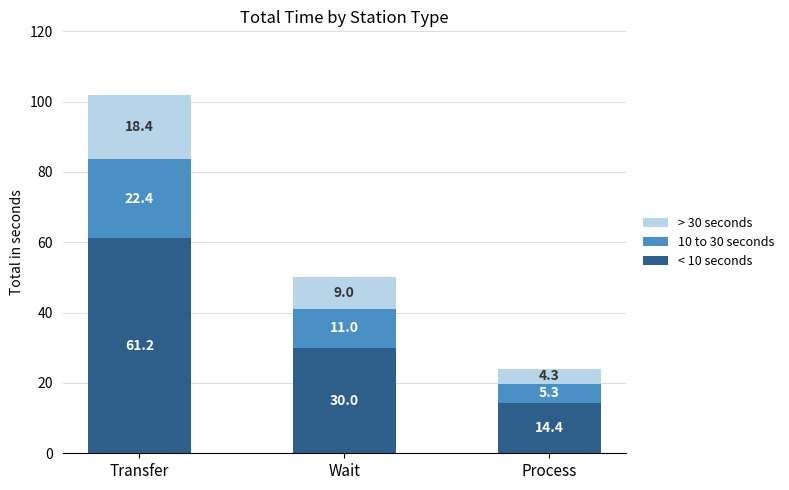

What is the total value across all series at Transfer?

102.0